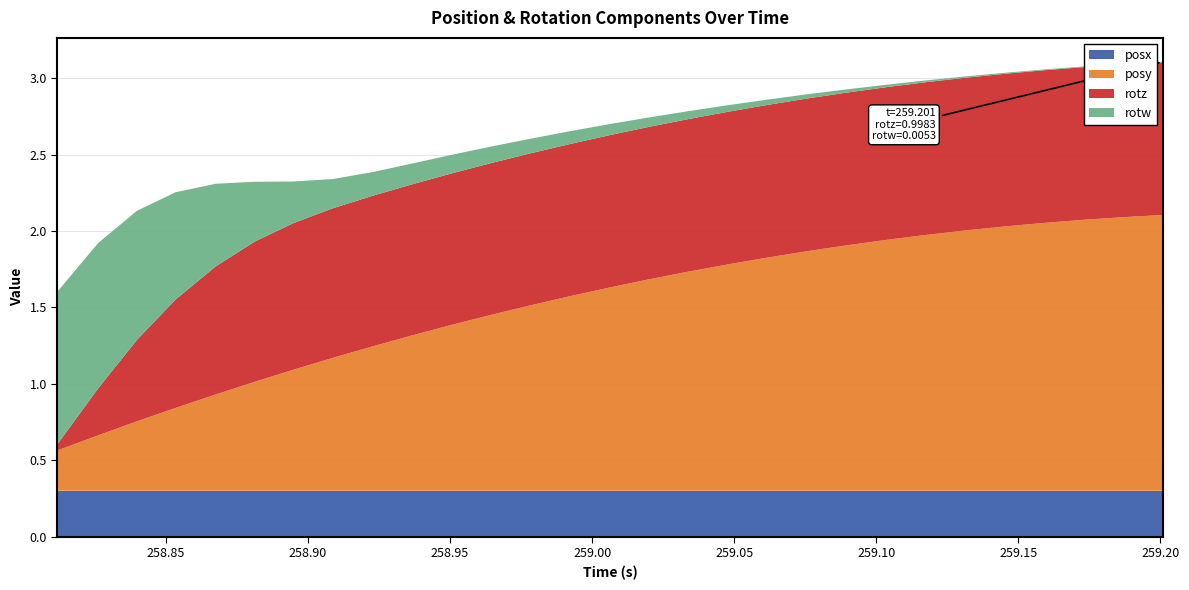

Reading left to right, what are all the values shown in this chart?

posx: 0.3	0.3	0.3	0.3	0.3	0.3	0.3	0.3	0.3	0.3	0.3	0.3	0.3	0.3	0.3	0.3	0.3	0.3	0.3	0.3	0.3	0.3	0.3	0.3	0.3	0.3	0.3	0.3	0.3
posy: 0.3	0.4	0.5	0.5	0.6	0.7	0.8	0.9	0.9	1.0	1.1	1.2	1.2	1.3	1.3	1.4	1.4	1.5	1.5	1.6	1.6	1.6	1.7	1.7	1.7	1.8	1.8	1.8	1.8
rotz: 0.0	0.3	0.5	0.7	0.8	0.9	1.0	1.0	1.0	1.0	1.0	1.0	1.0	1.0	1.0	1.0	1.0	1.0	1.0	1.0	1.0	1.0	1.0	1.0	1.0	1.0	1.0	1.0	1.0
rotw: 1.0	1.0	0.8	0.7	0.5	0.4	0.3	0.2	0.2	0.1	0.1	0.1	0.1	0.1	0.1	0.1	0.1	0.0	0.0	0.0	0.0	0.0	0.0	0.0	0.0	0.0	0.0	0.0	0.0